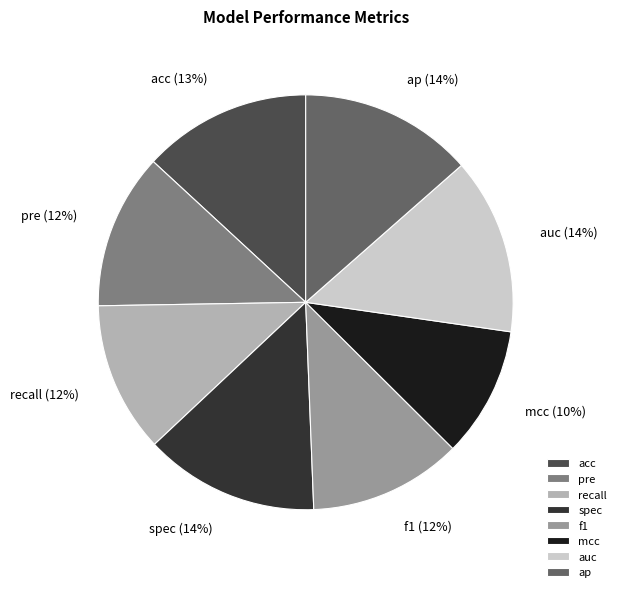

Combined, do acc and spec account for over 50%?

No